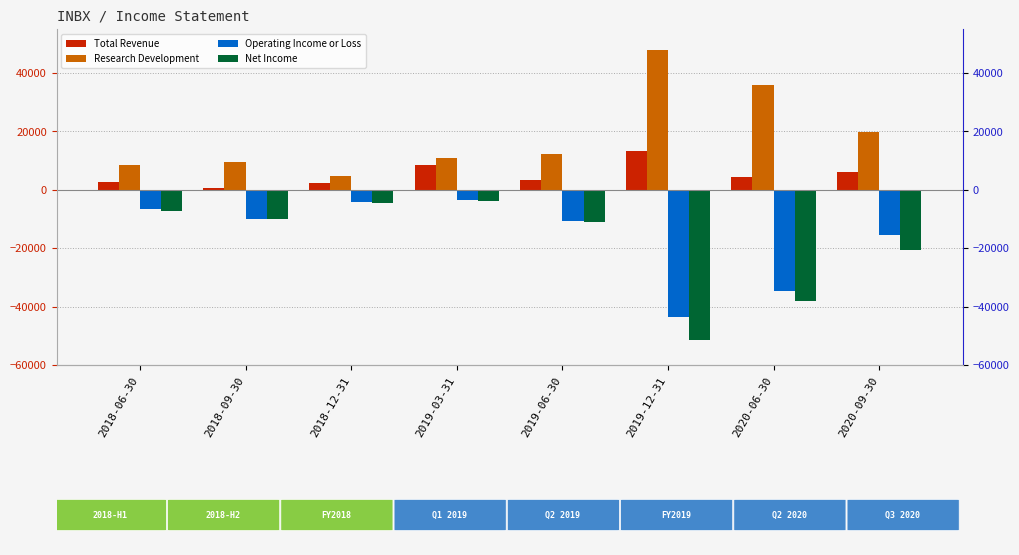

At which label does Research Development first exceed 12200?

2019-12-31